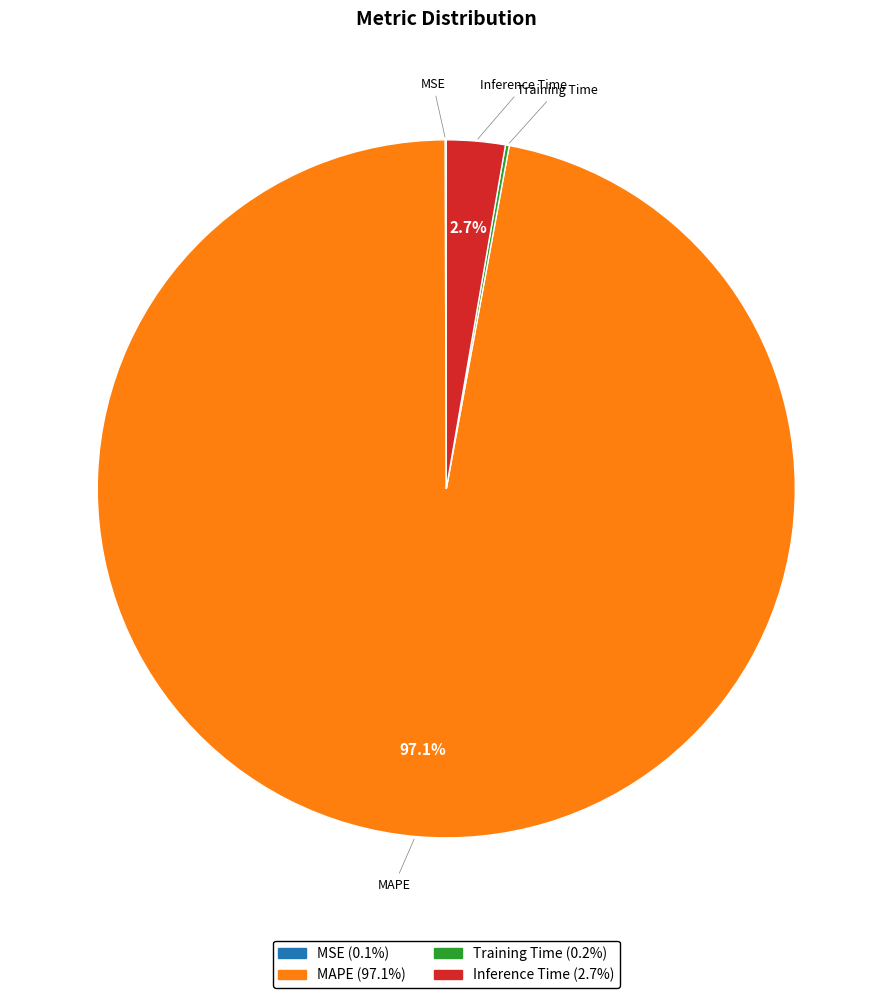

Between Inference Time and MAPE, which is larger?

MAPE